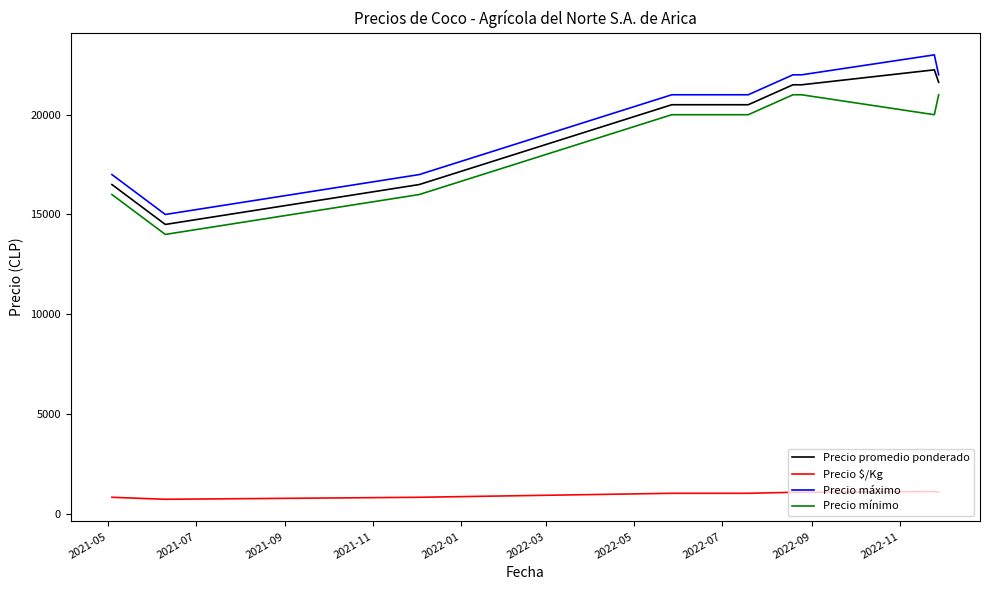

True or false: Precio mínimo and Precio máximo cross at least once.

False